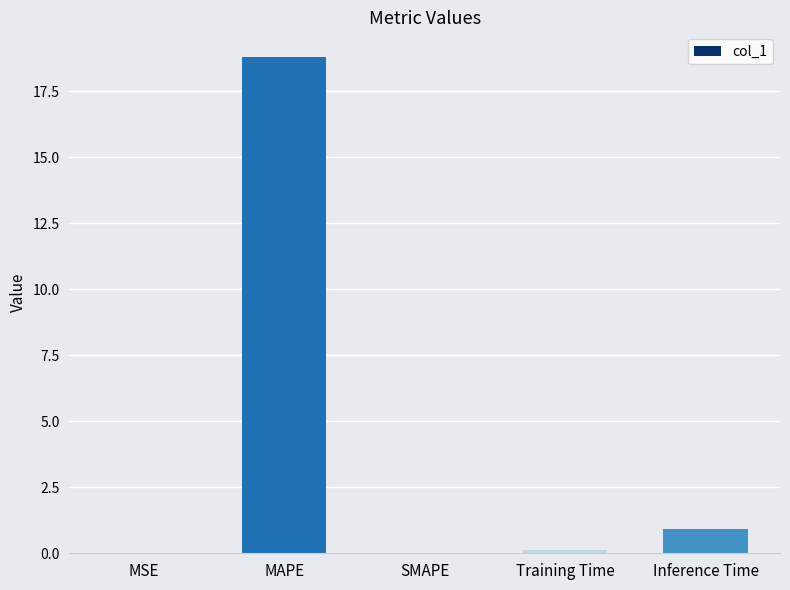

What is the average value?

4.0